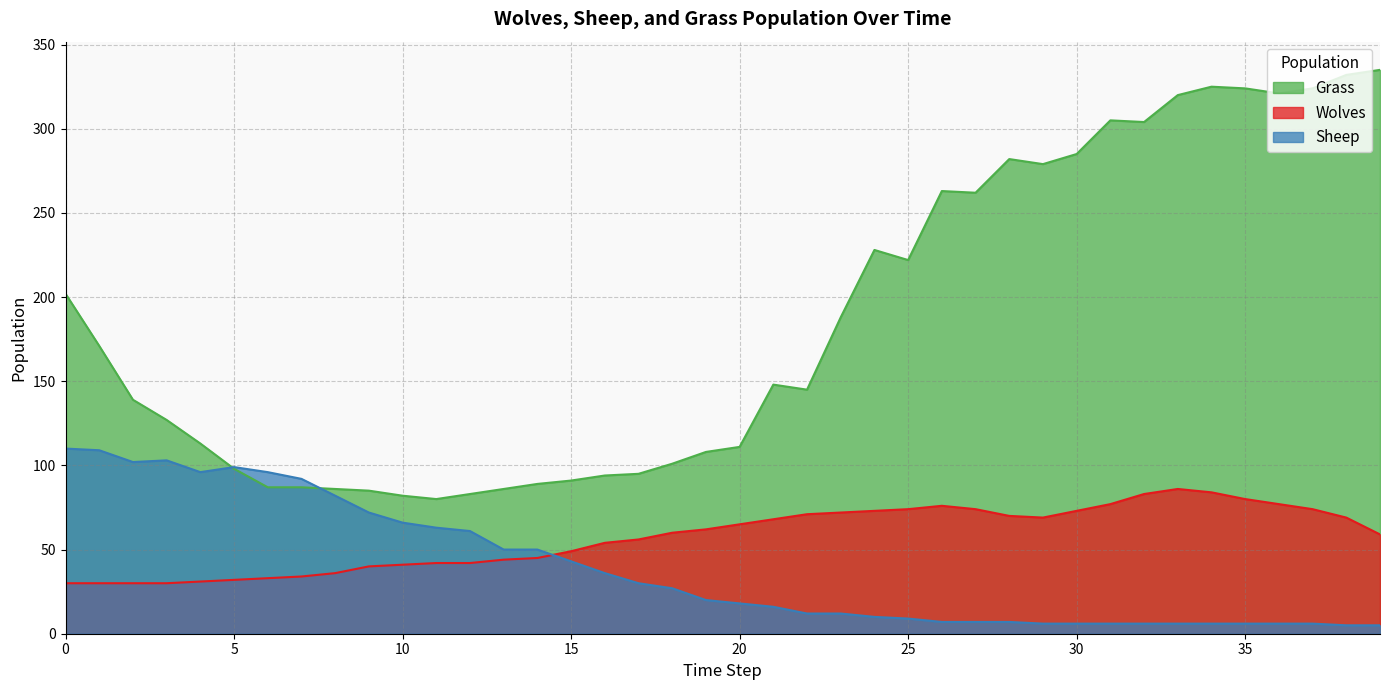

True or false: Wolves has a value of 69 at 38.

True